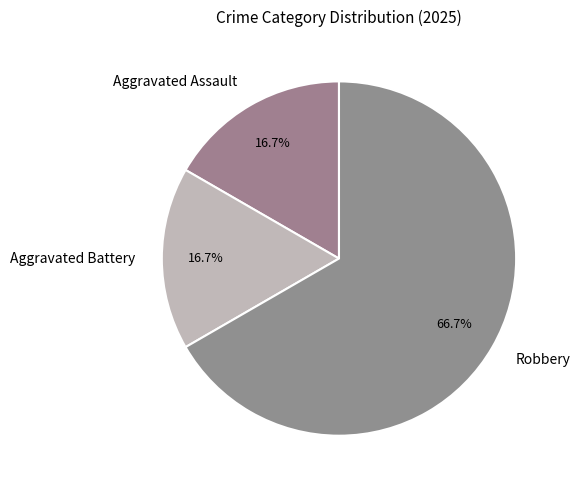

Is it true that Aggravated Assault is 17% of the pie?

True